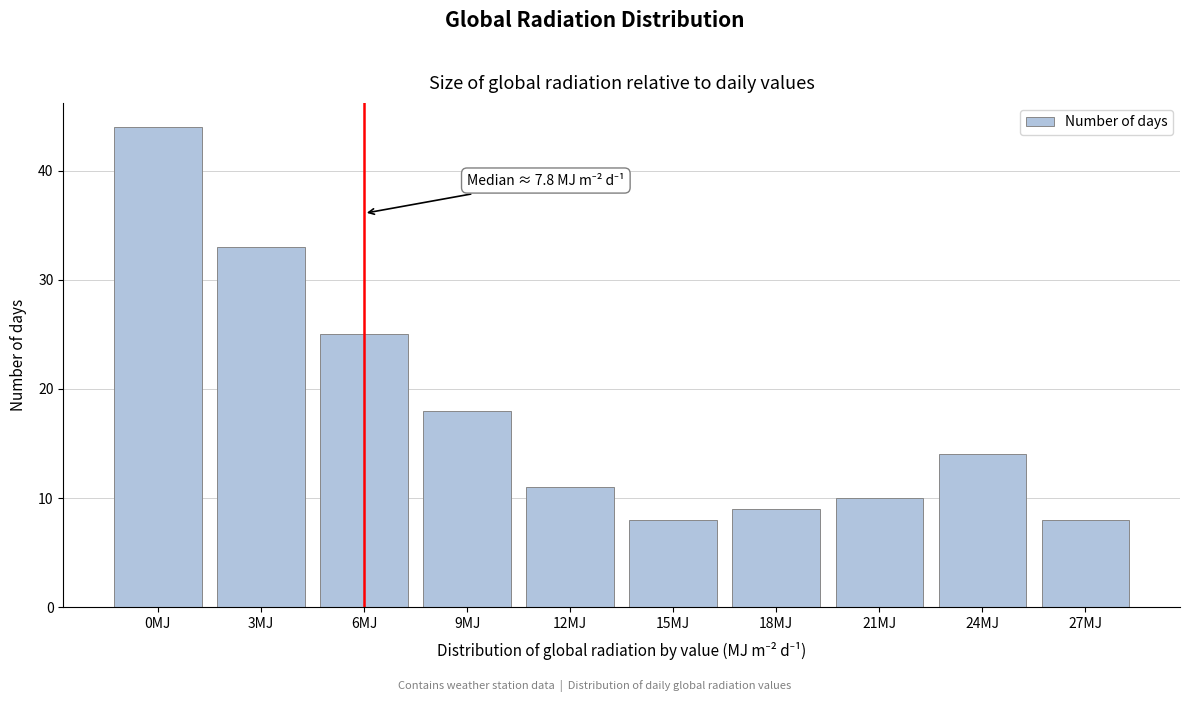

Reading right to left, what are all the values shown in this chart?

8	14	10	9	8	11	18	25	33	44